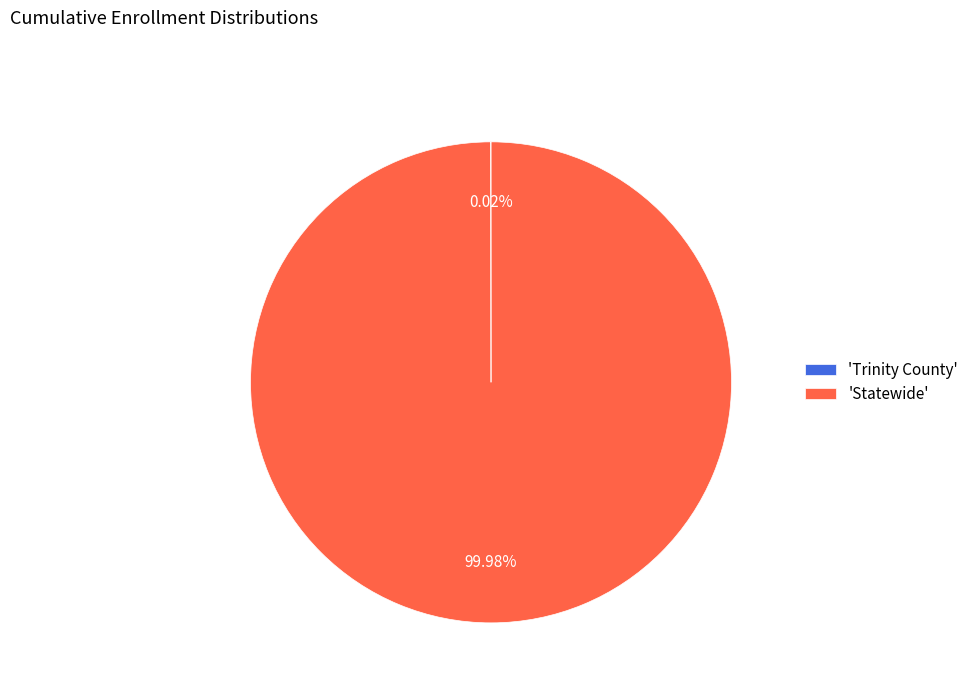

Does any single category account for the majority?

Yes